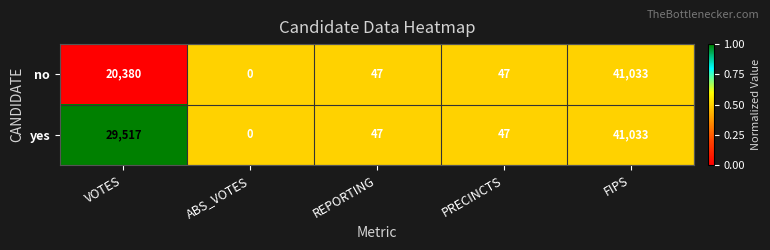

Is it true that yes equals 80 at REPORTING?

False